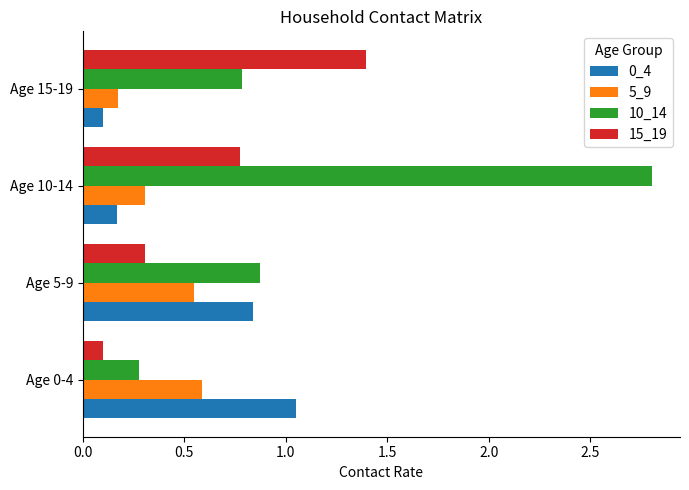

Which label corresponds to the largest value in the chart?

Age 10-14